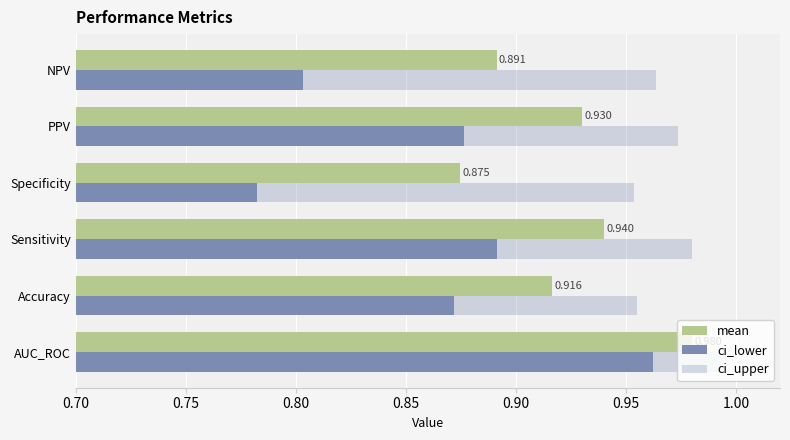

How many categories are shown in the chart?

6